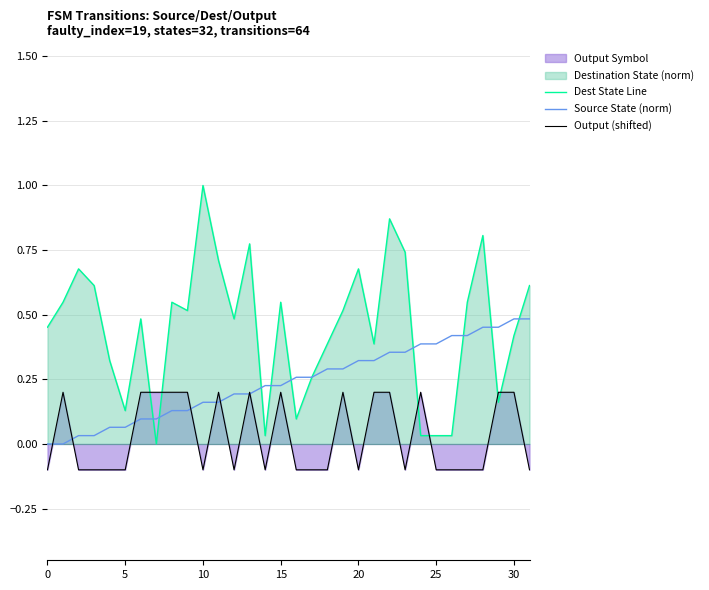

True or false: Output (shifted) and Dest State Line intersect in this chart.

True